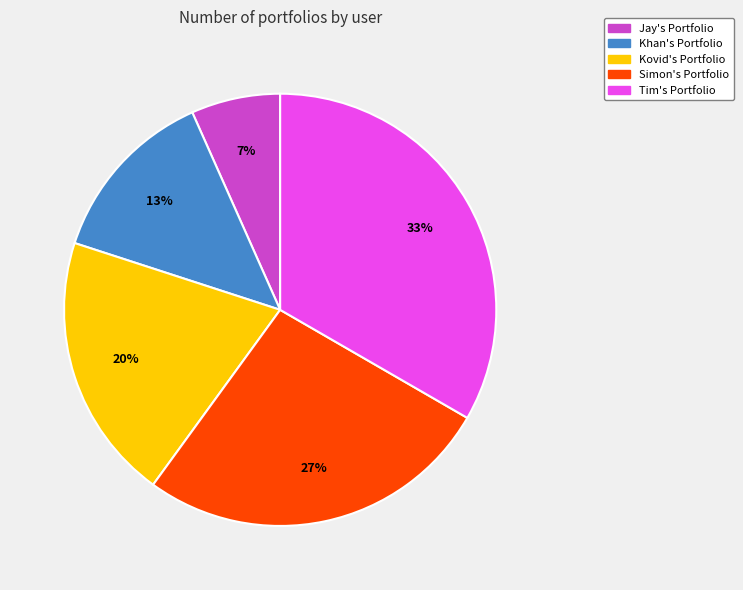

What is the smallest slice in the pie chart?

Jay's Portfolio